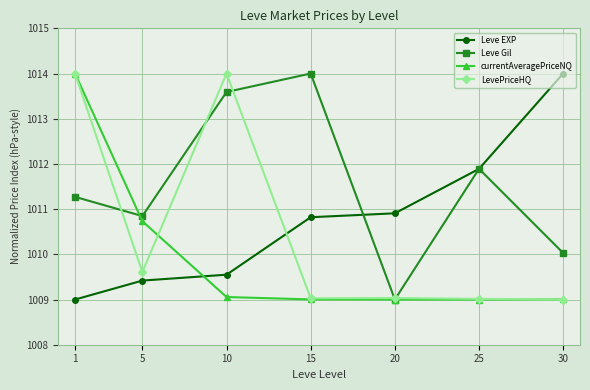

What is the value of the LevePriceHQ point at the 3rd from the left?

1014.0